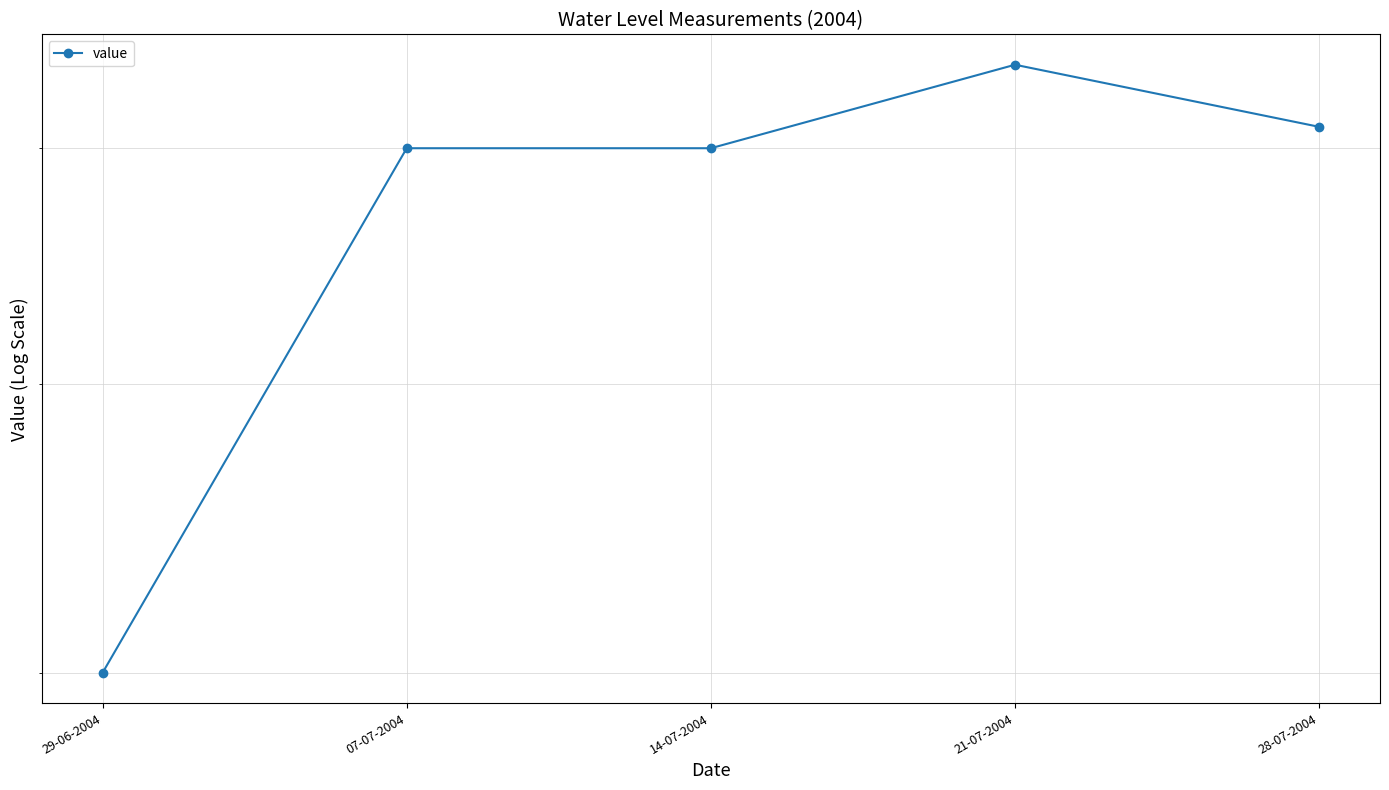

What is the approximate value at 21-07-2004?

64000